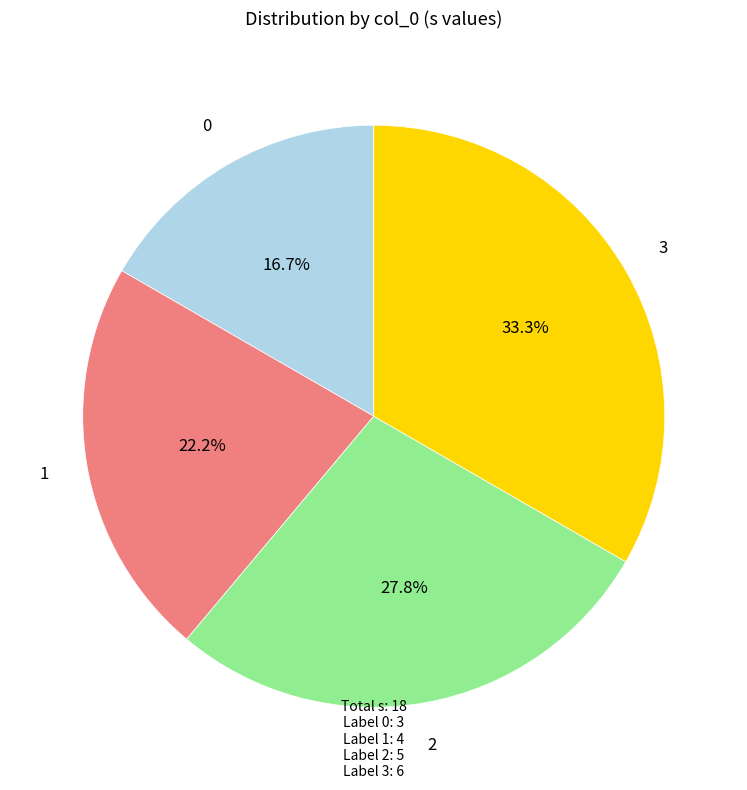

Do 0 and 1 together represent more than half of the pie?

No